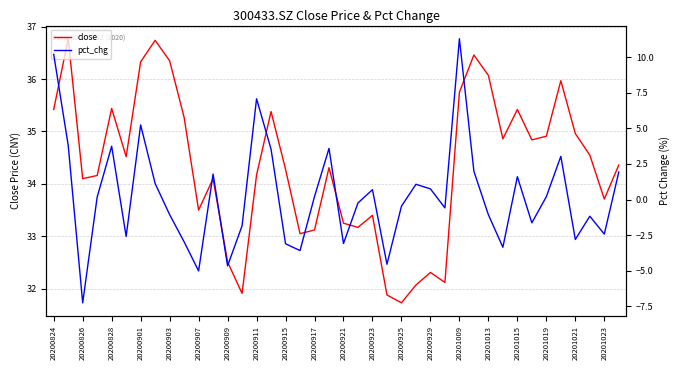

True or false: close and pct_chg cross at least once.

False